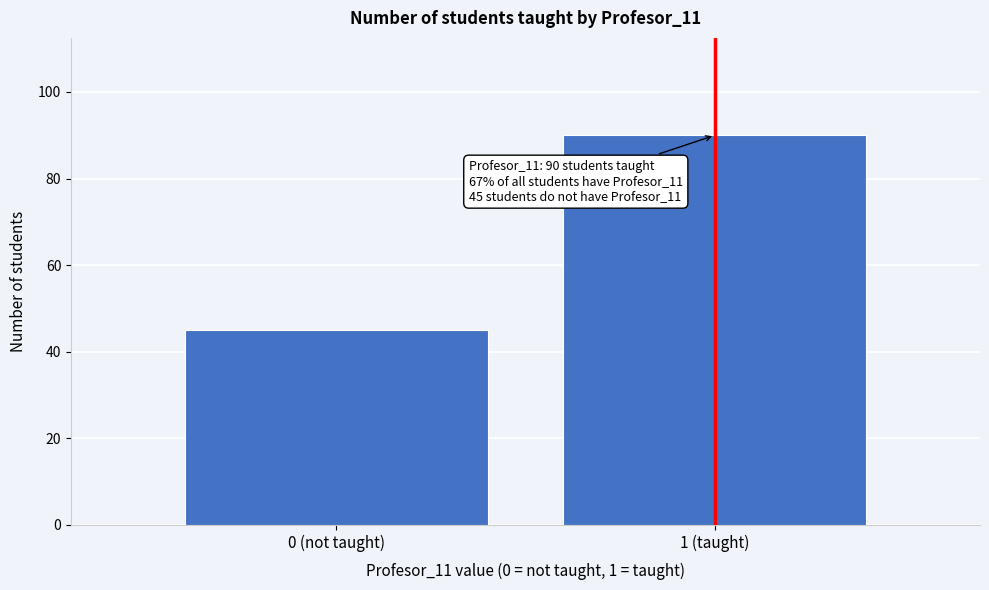

Reading left to right, what are all the values shown in this chart?

45	90